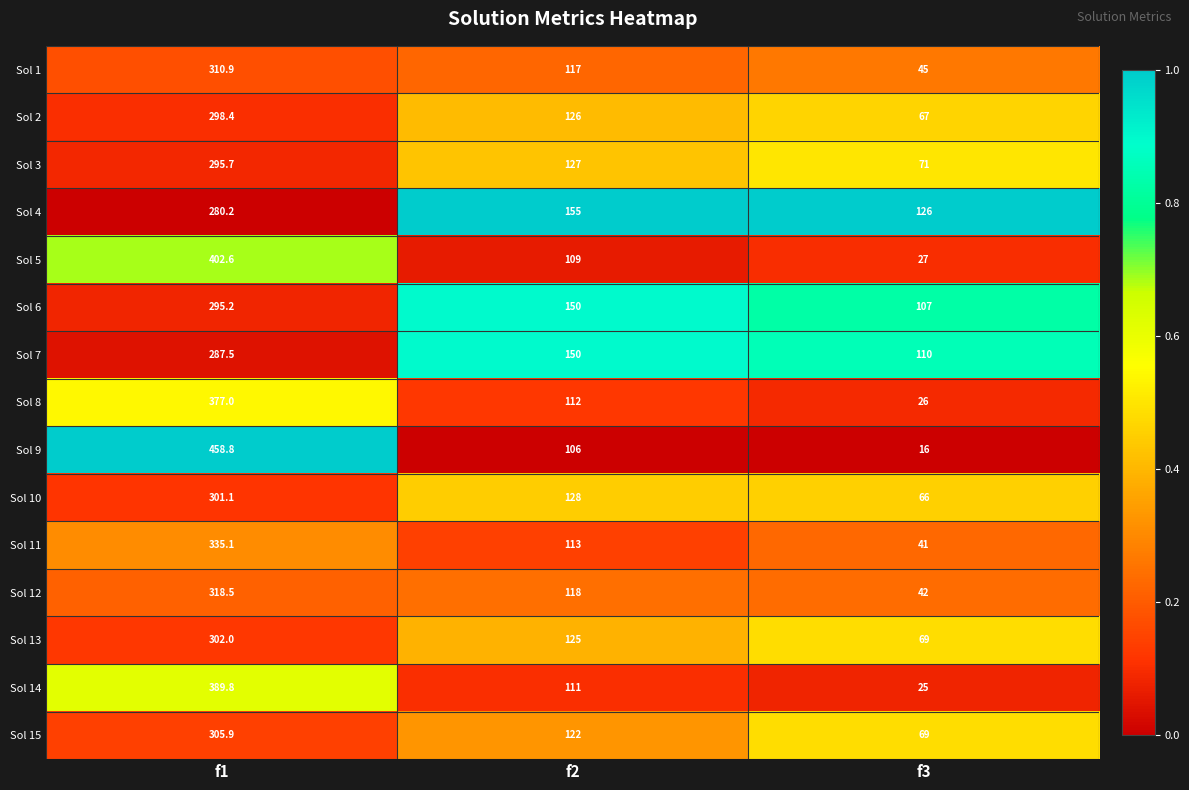

How many data points does each series have?

3